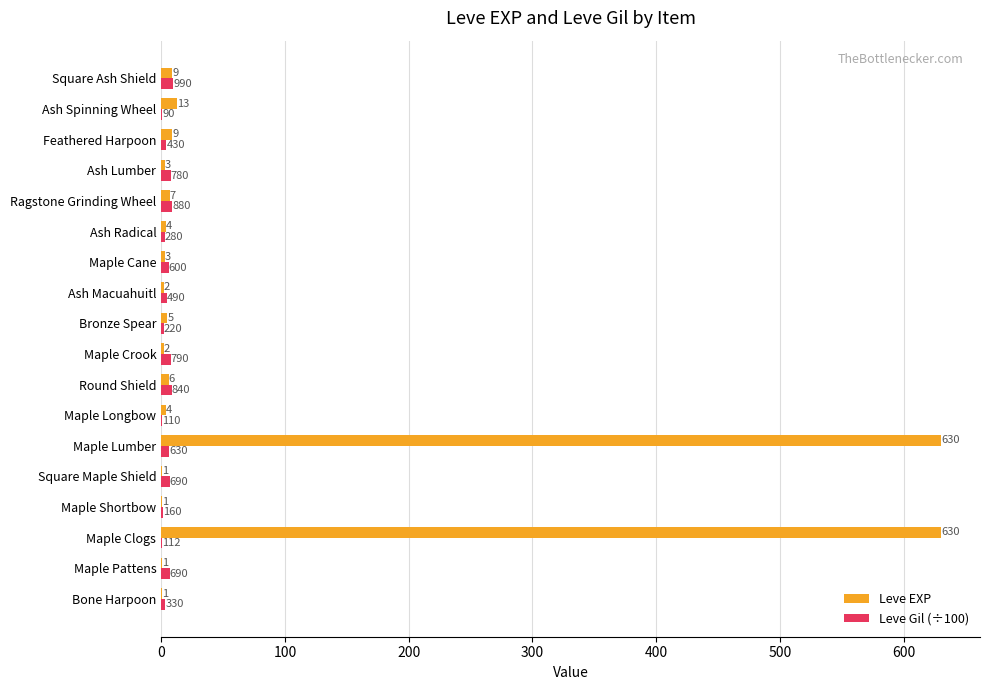

The Leve Gil (÷100) series shows 6.9 at Square Maple Shield. True or false?

True